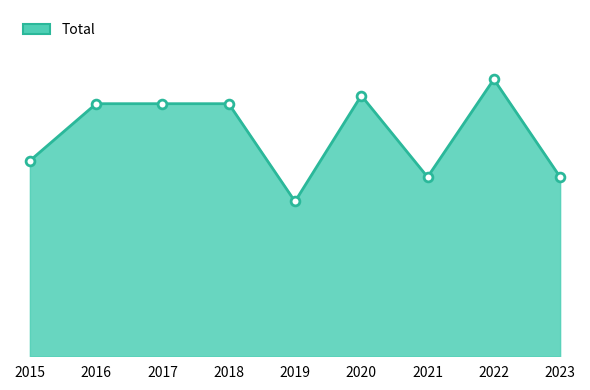

Is the value of Total_line at 2023 greater than the value of Total_markers at 2022?

No